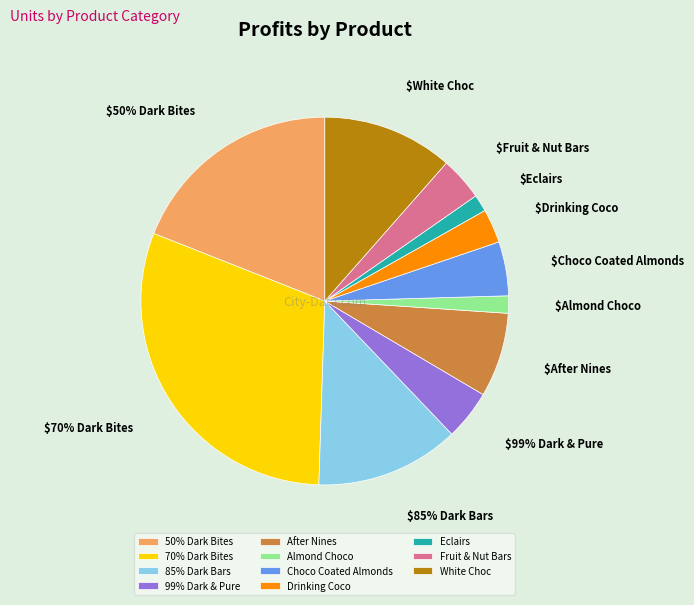

How many segments does this pie chart have?

11